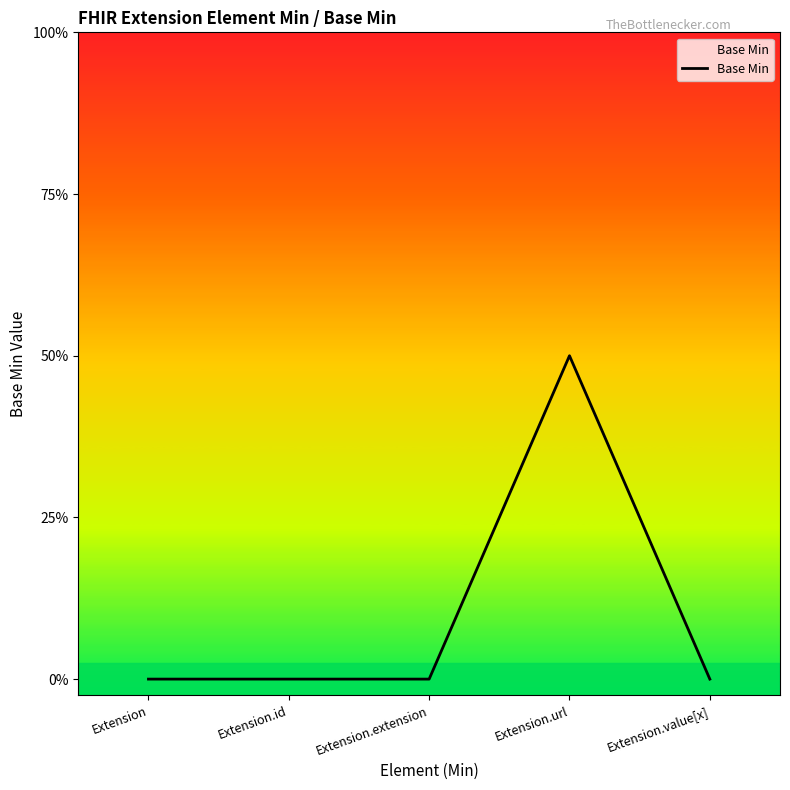

Does the chart have visible grid lines?

No